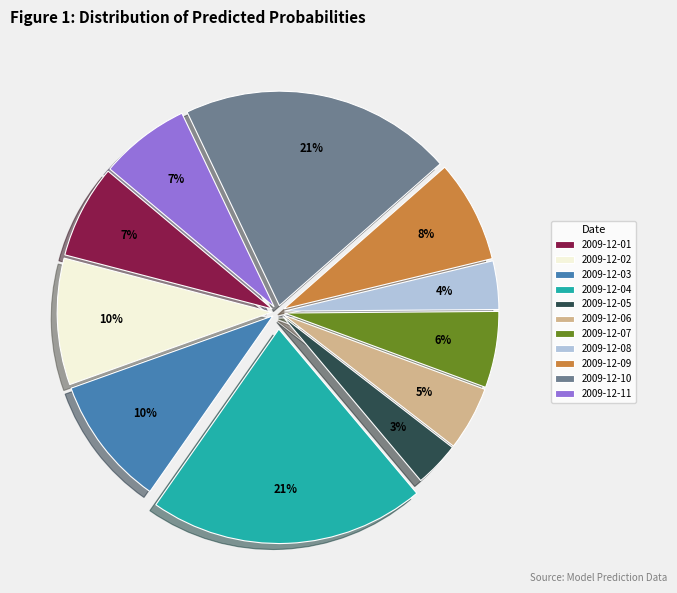

To the nearest percent, what is the difference between the 2009-12-10 and 2009-12-11 slice percentages?

14%